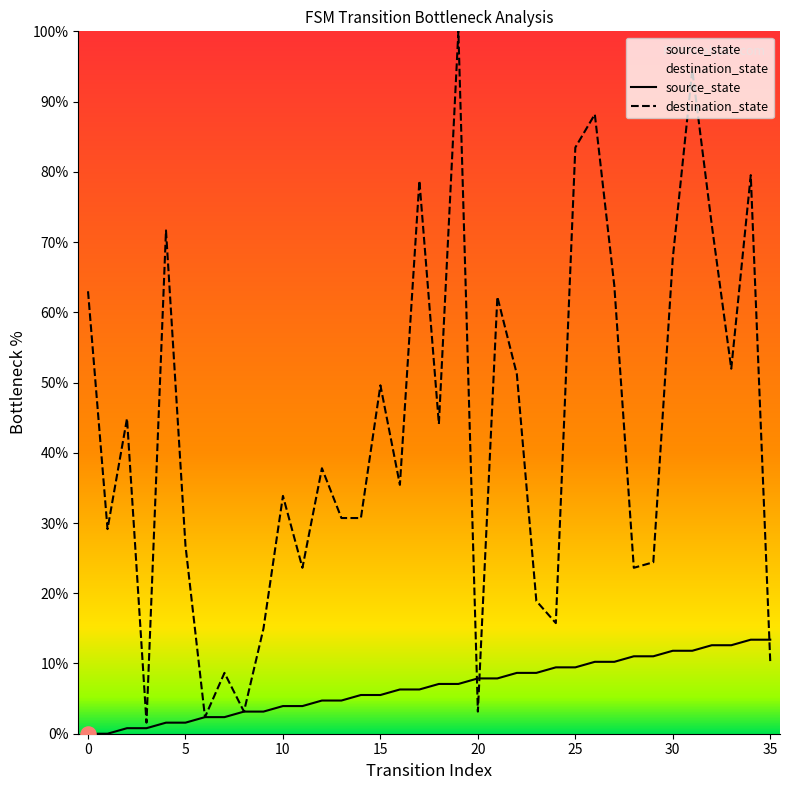

Which series reaches the minimum Y coordinate?

source_state